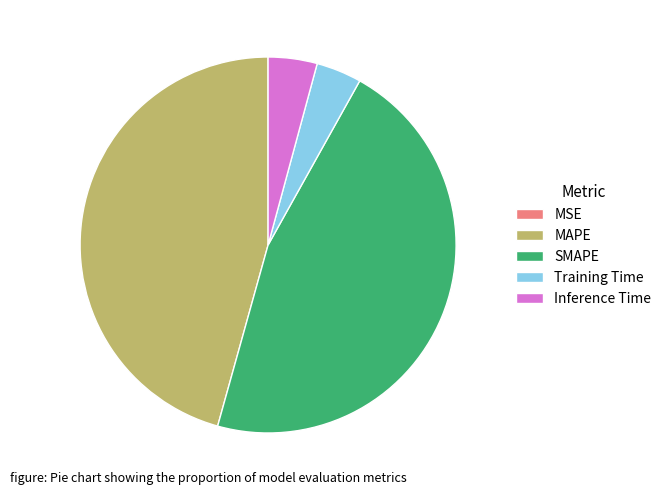

What is the largest slice in the pie chart?

SMAPE